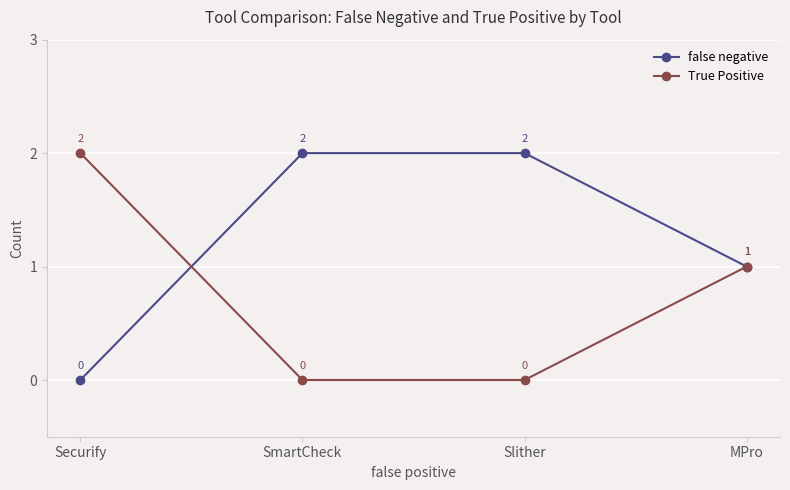

Rank the series by their average value, from lowest to highest.

True Positive, false negative